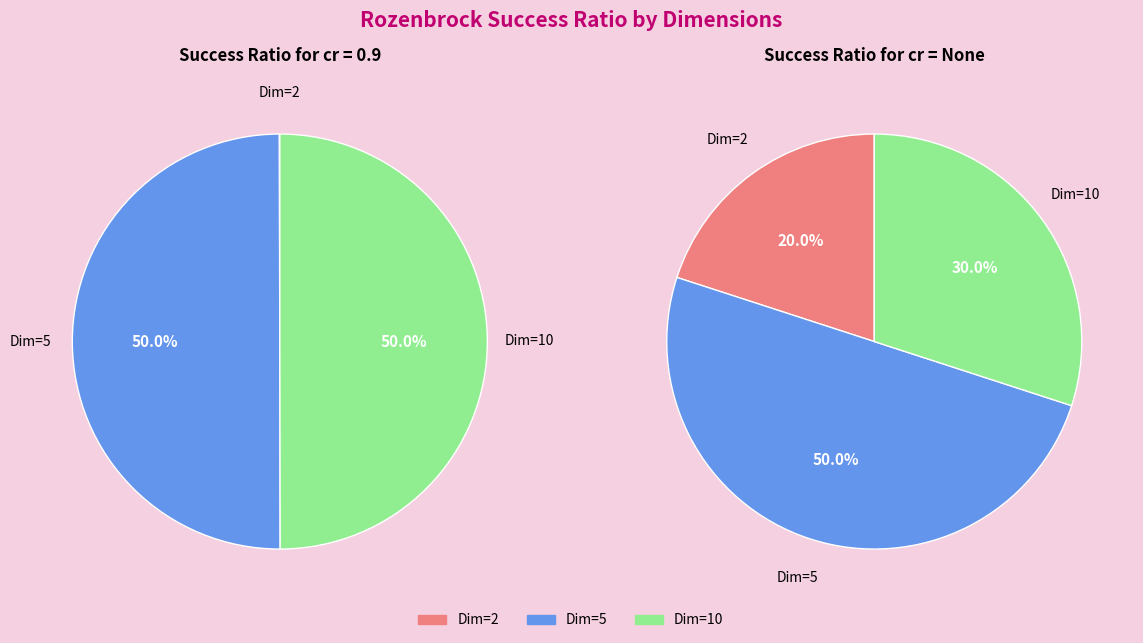

To the nearest percent, what is the average slice percentage?

33%